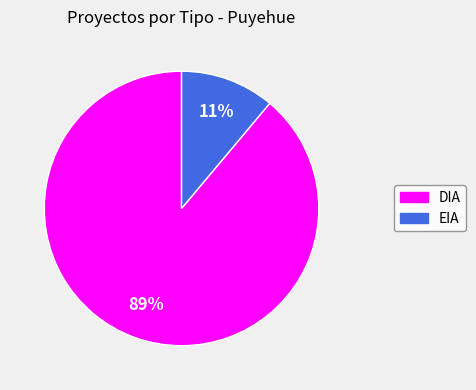

Which category has the smallest portion of the pie?

EIA